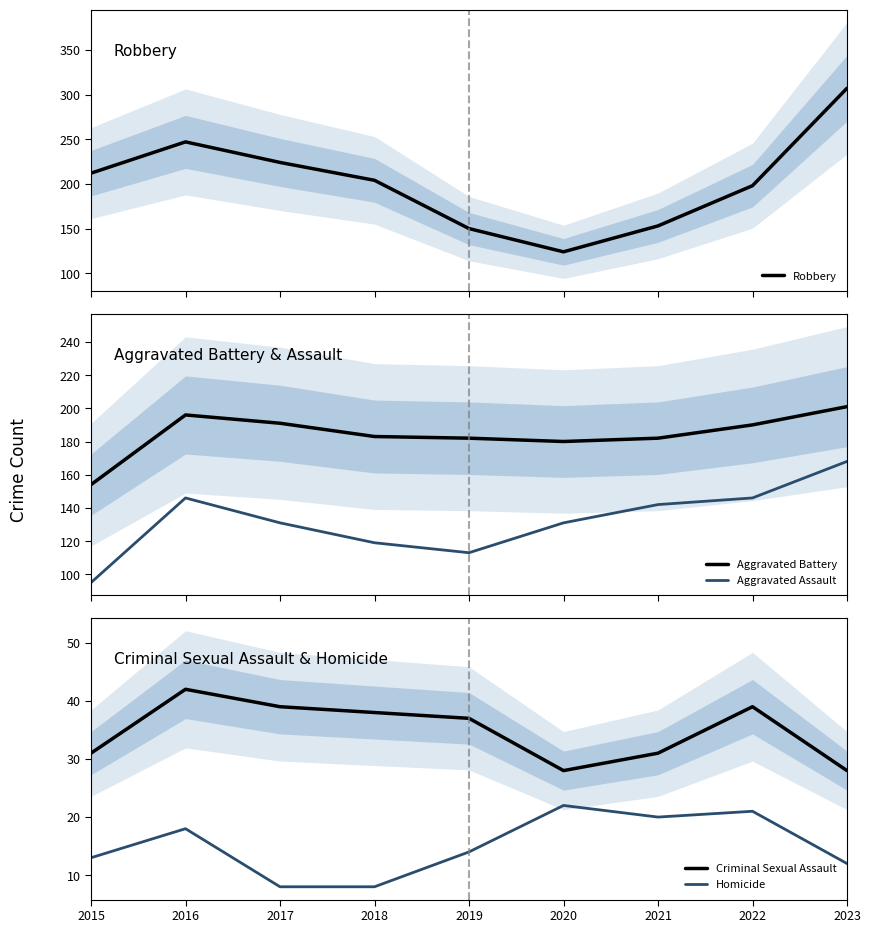

What is the total value across all series at 2021?

528